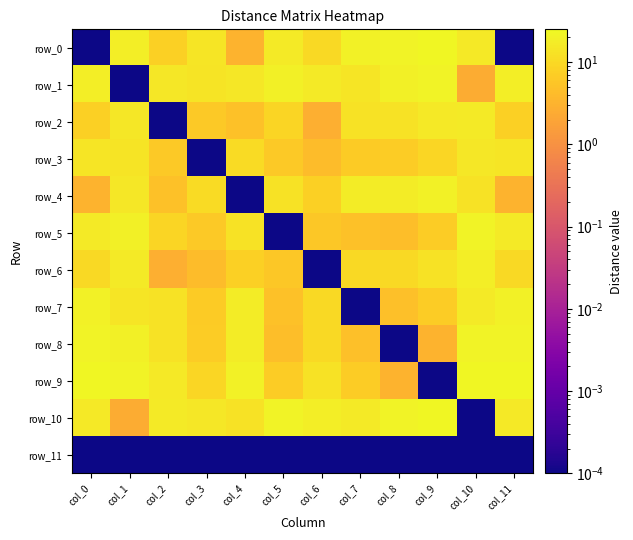

List the series in order of their peak value, highest first.

row_9, row_10, row_0, row_1, row_5, row_8, row_7, row_4, row_6, row_2, row_3, row_11